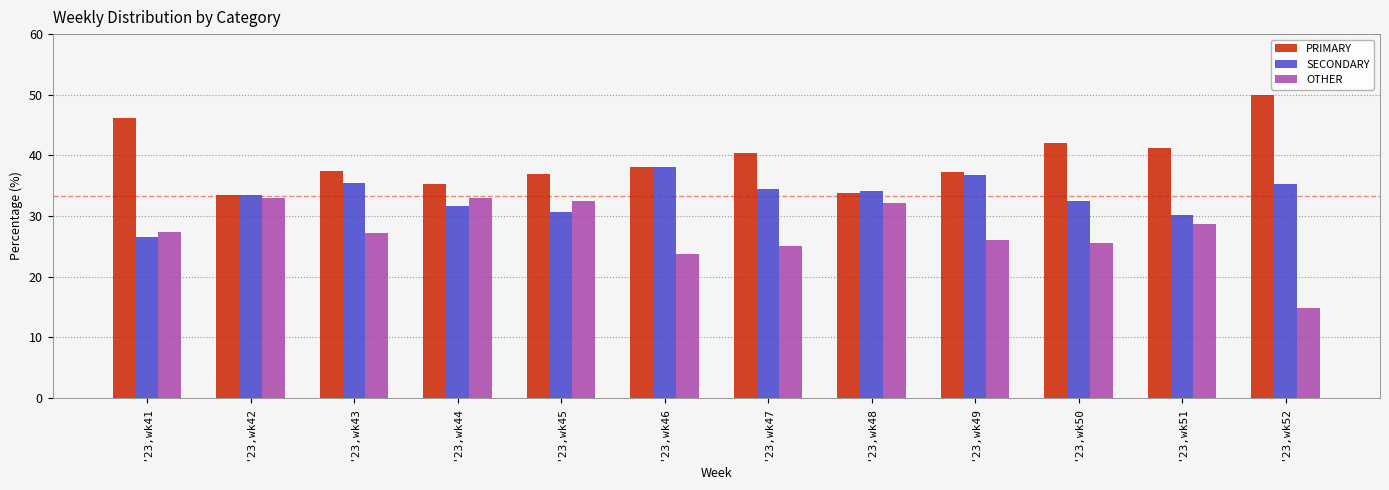

Which series has the largest total across all categories?

PRIMARY